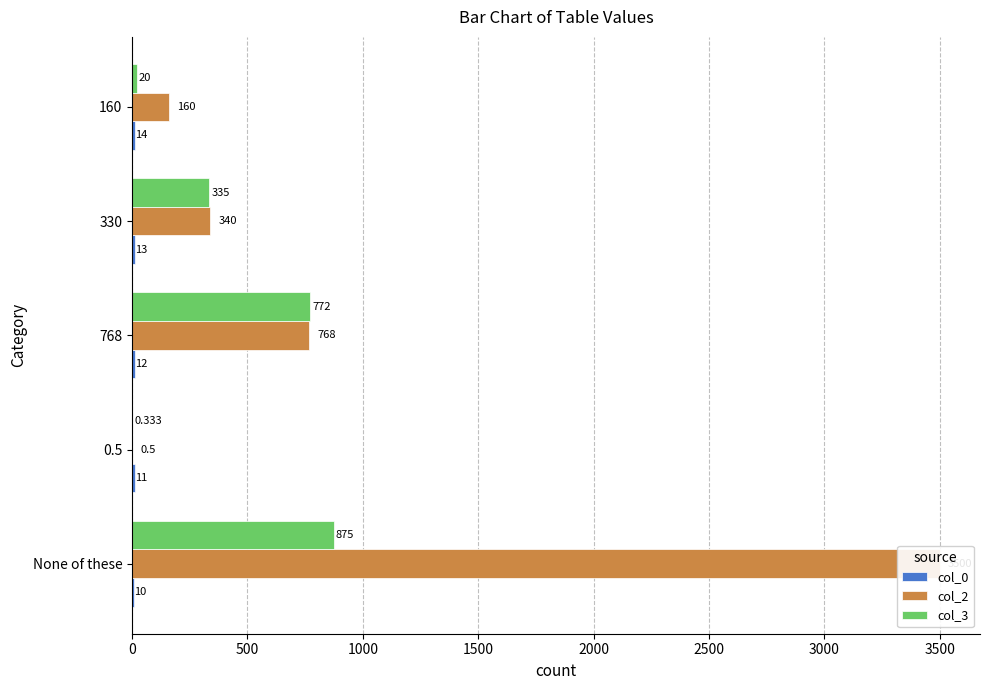

How many bars are there in each group?

3